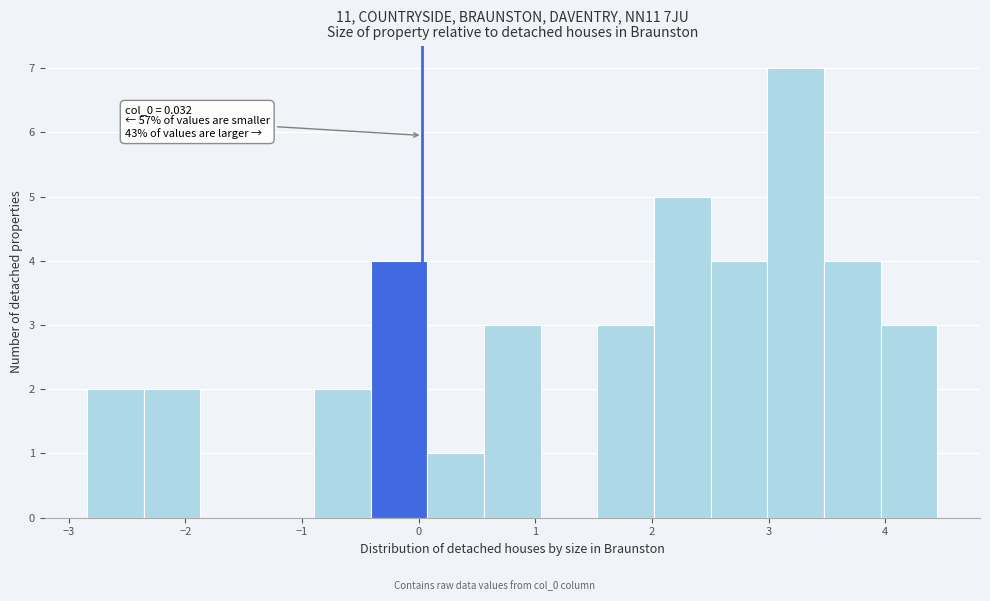

Which range on the x-axis has the tallest bar?

3.0 to 3.5